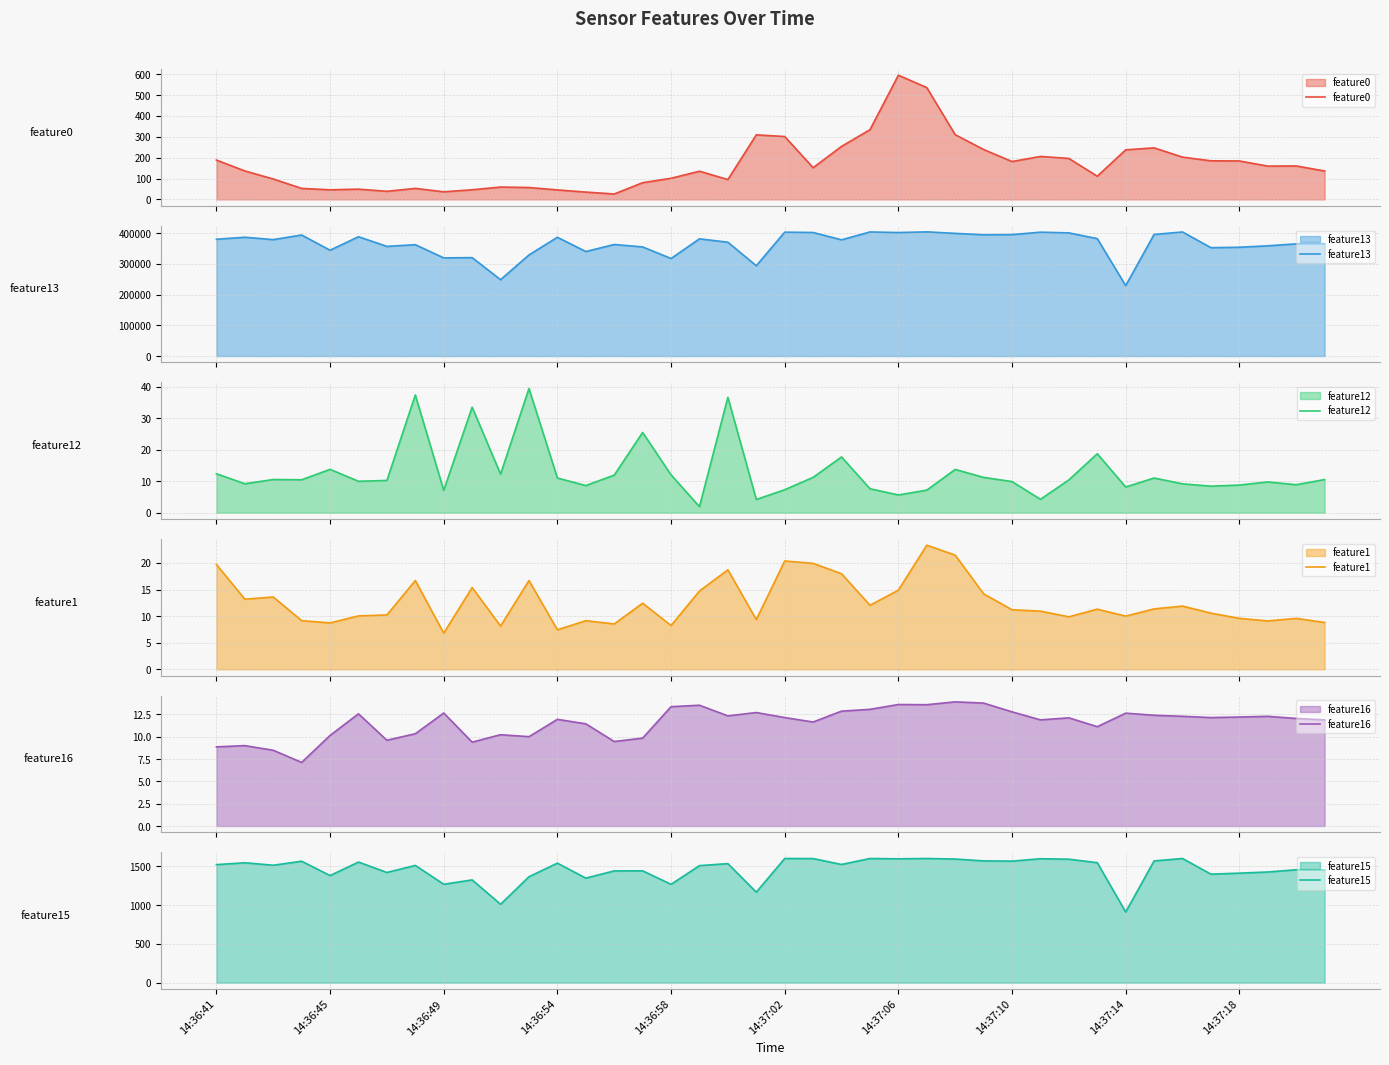

What is the minimum value for feature1?

6.8